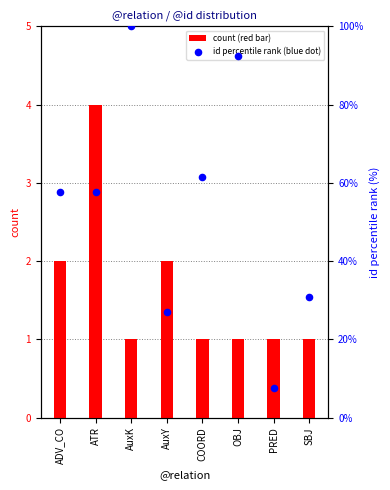

Which series contains the highest Y value?

id percentile rank